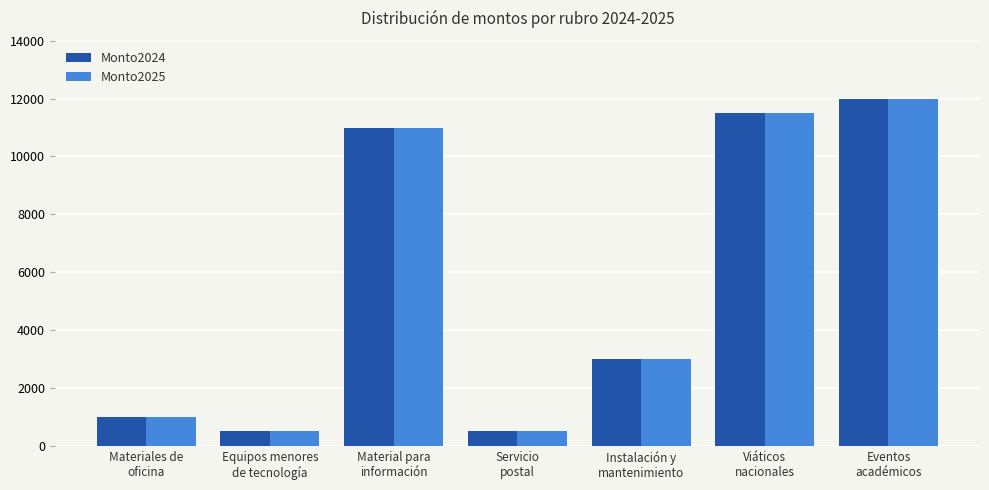

Reading right to left, extract all data points from this chart.

Monto2024: Eventos
académicos=12000	Viáticos
nacionales=11500	Instalación y
mantenimiento=3000	Servicio
postal=500	Material para
información=11000	Equipos menores
de tecnología=500	Materiales de
oficina=1000
Monto2025: Eventos
académicos=12000	Viáticos
nacionales=11500	Instalación y
mantenimiento=3000	Servicio
postal=500	Material para
información=11000	Equipos menores
de tecnología=500	Materiales de
oficina=1000